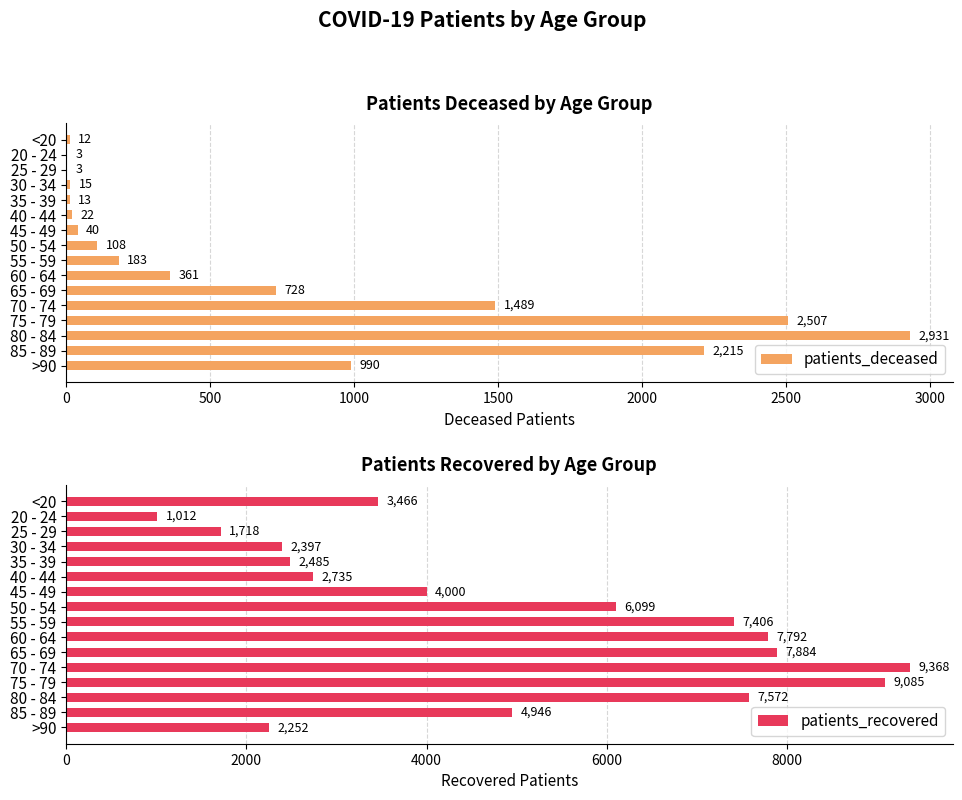

How many bars are there in total?

32